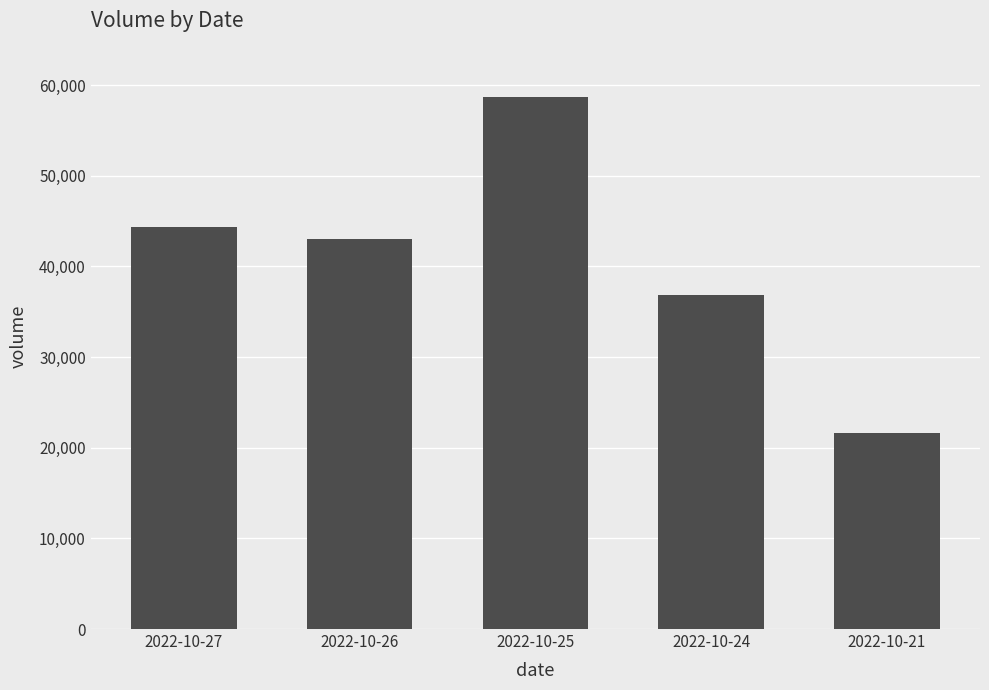

The chart shows a value of 62417 at 2022-10-26. True or false?

False